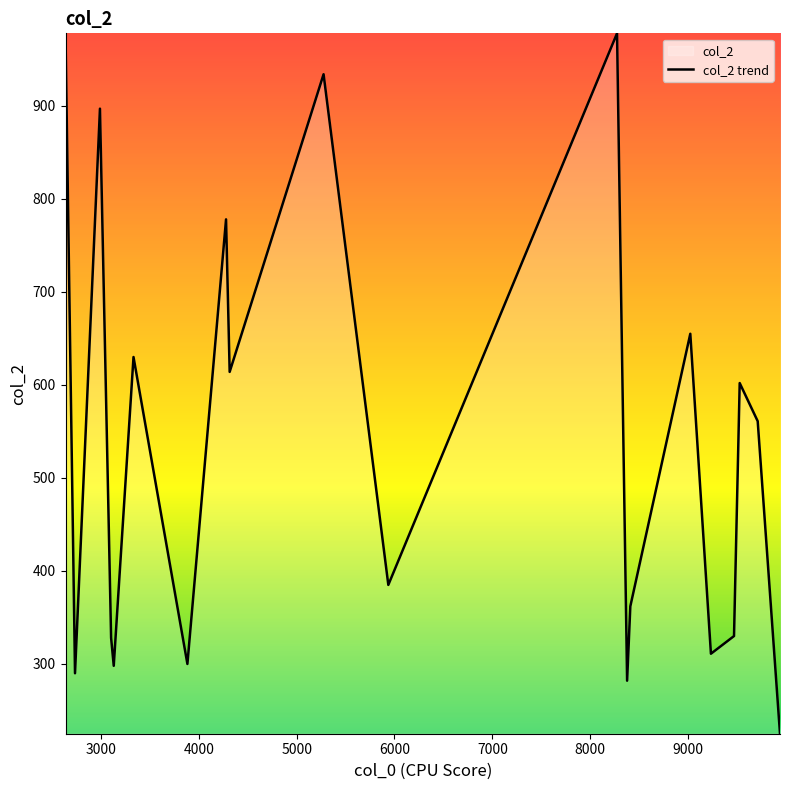

What is the maximum value shown in the chart?

978